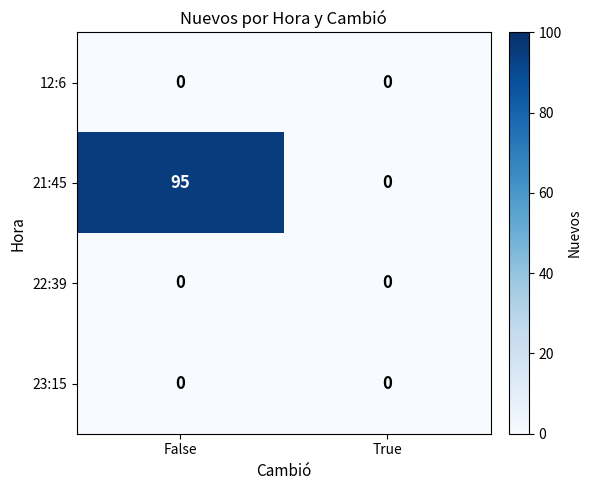

Reading left to right, list all the values displayed in this chart.

12:6: 0	0
21:45: 95	0
22:39: 0	0
23:15: 0	0